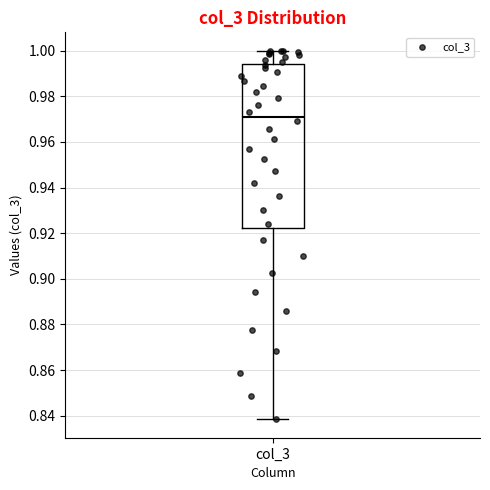

Transcribe this box plot: give where the median line is, the range the box spans, and where the two whiskers end, as read against the y-axis. The values are not printed on the chart, so give them approximately, as read against the axis.

median 0.972, box 0.922 to 0.994, whiskers 0.838 to 1.000